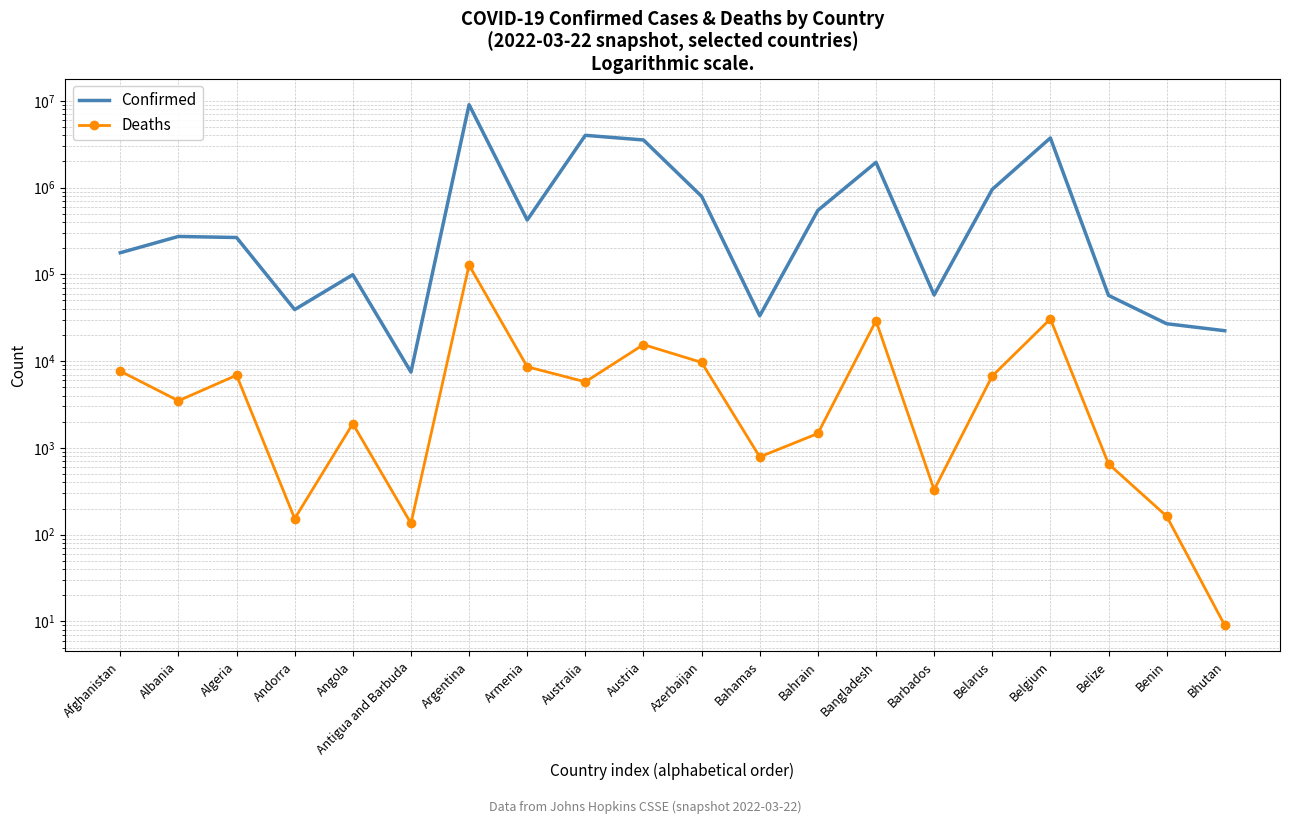

What is the difference between the maximum and minimum values in the Deaths series?

127590